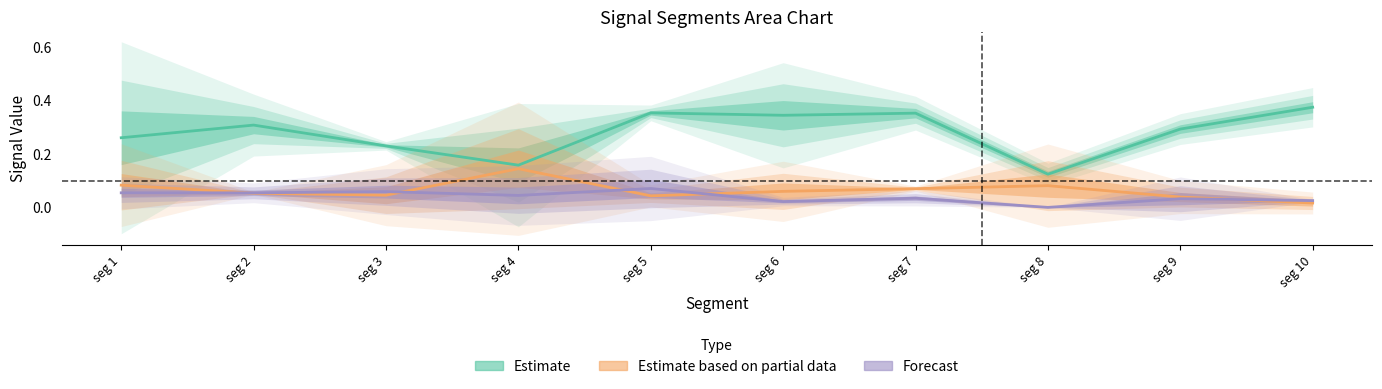

What is the difference between the highest and lowest values at seg 10?

0.4